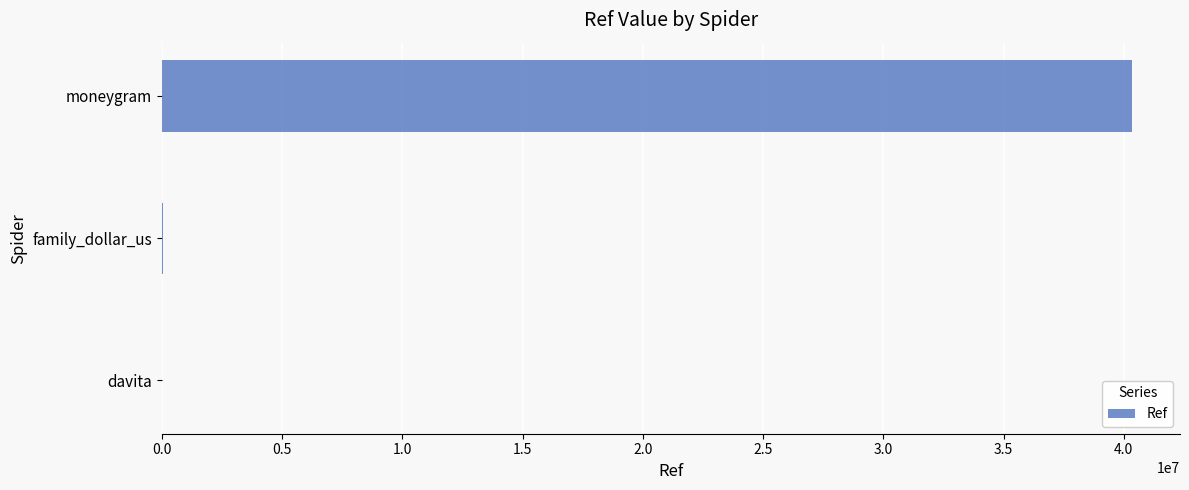

Between family_dollar_us and moneygram, which is larger?

moneygram